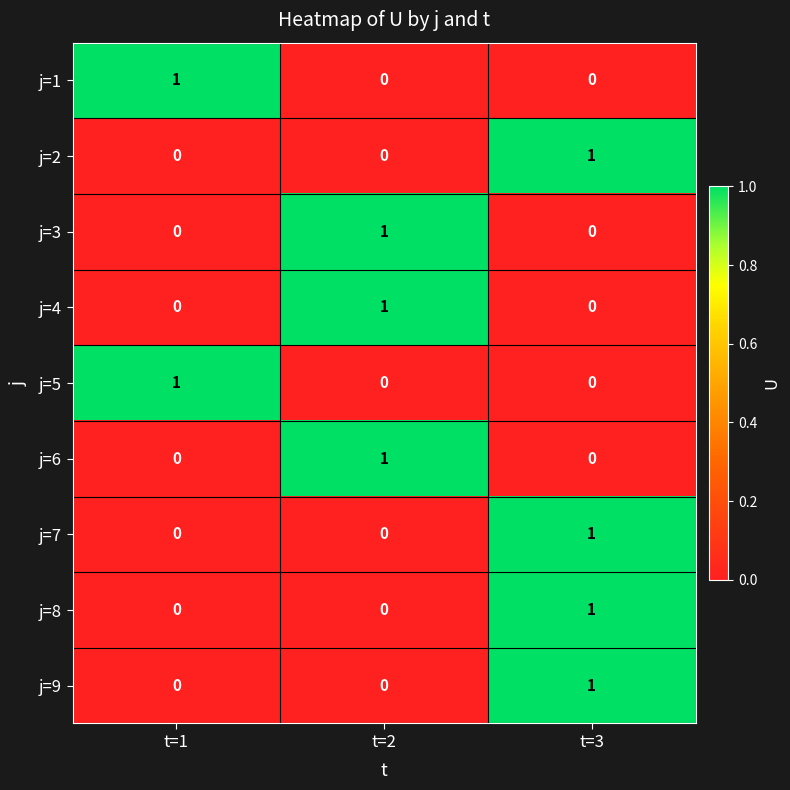

At which label does j=8 reach its peak?

t=3